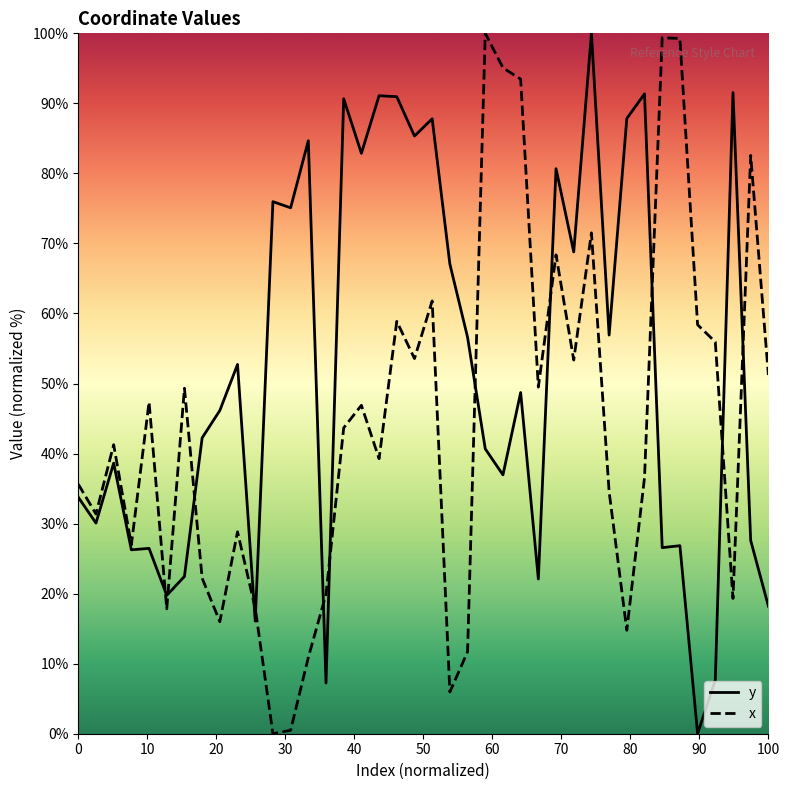

What is the maximum value shown in the chart?

100.0